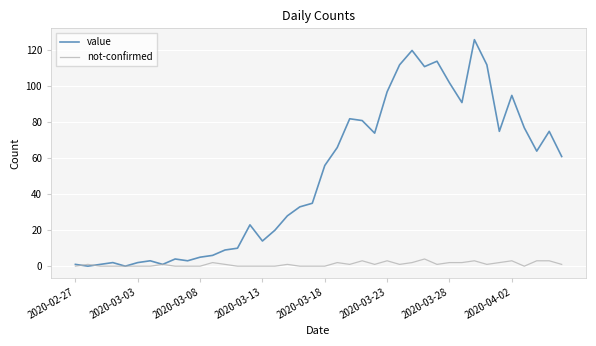

Which series has the widest spread of values?

value